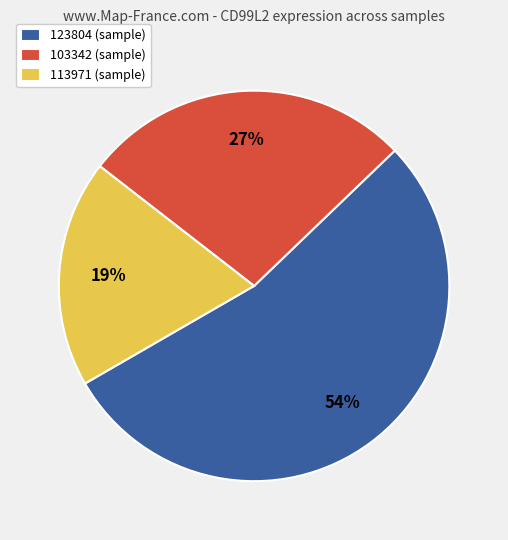

Do 113971 (sample) and 103342 (sample) together represent more than half of the pie?

No